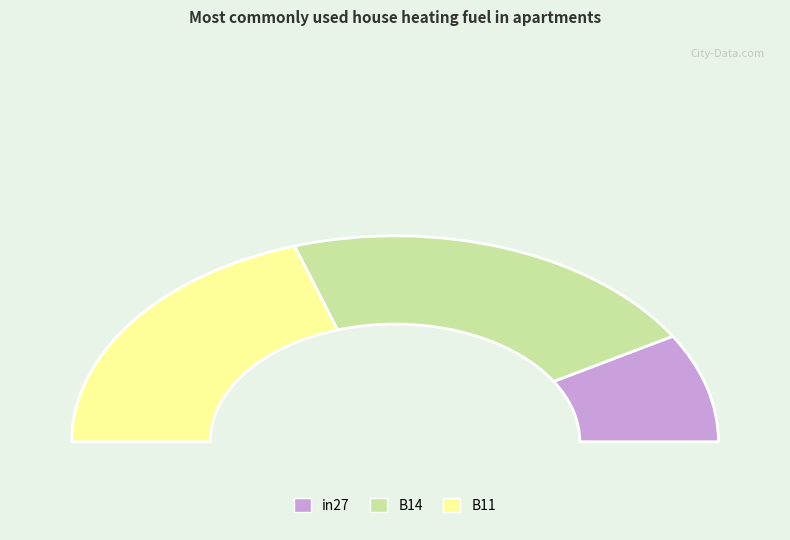

Rank the categories by value from highest to lowest.

B14, B11, in27